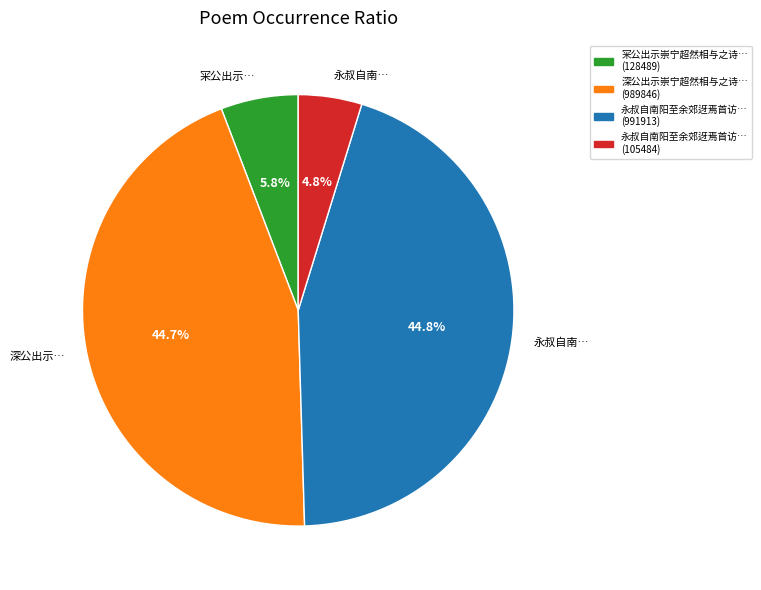

Is there any slice that represents more than half of the pie?

No